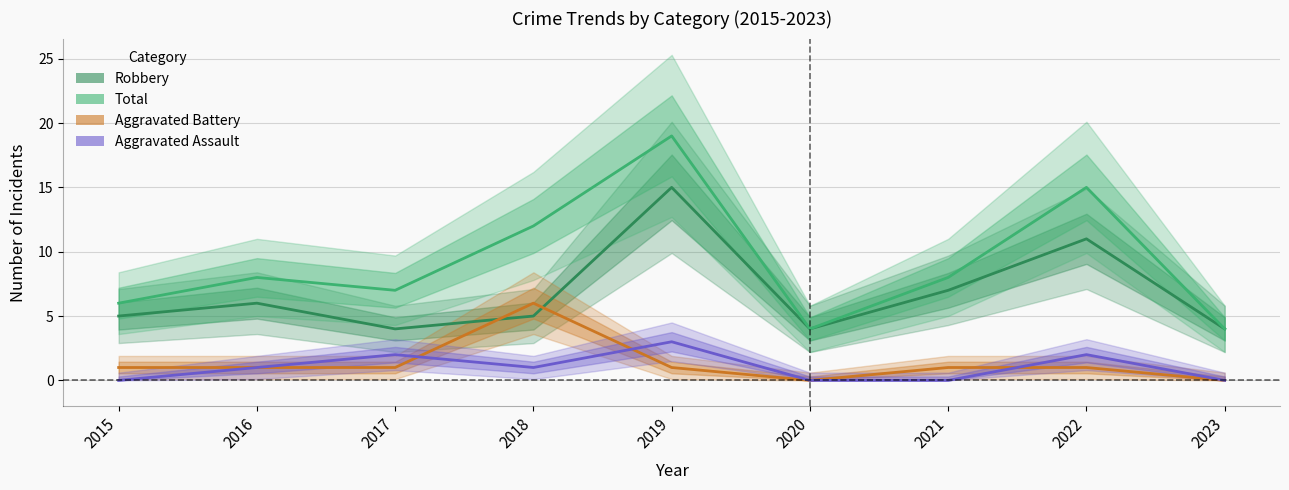

What is the value of the Total point at the 7th from the left?

8